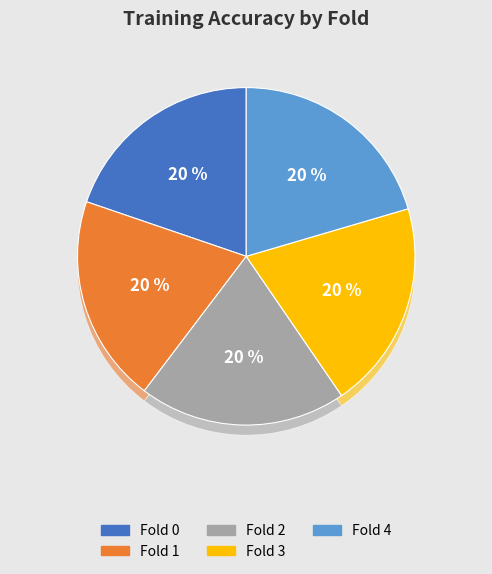

To the nearest percent, what portion does Fold 0 represent?

20%